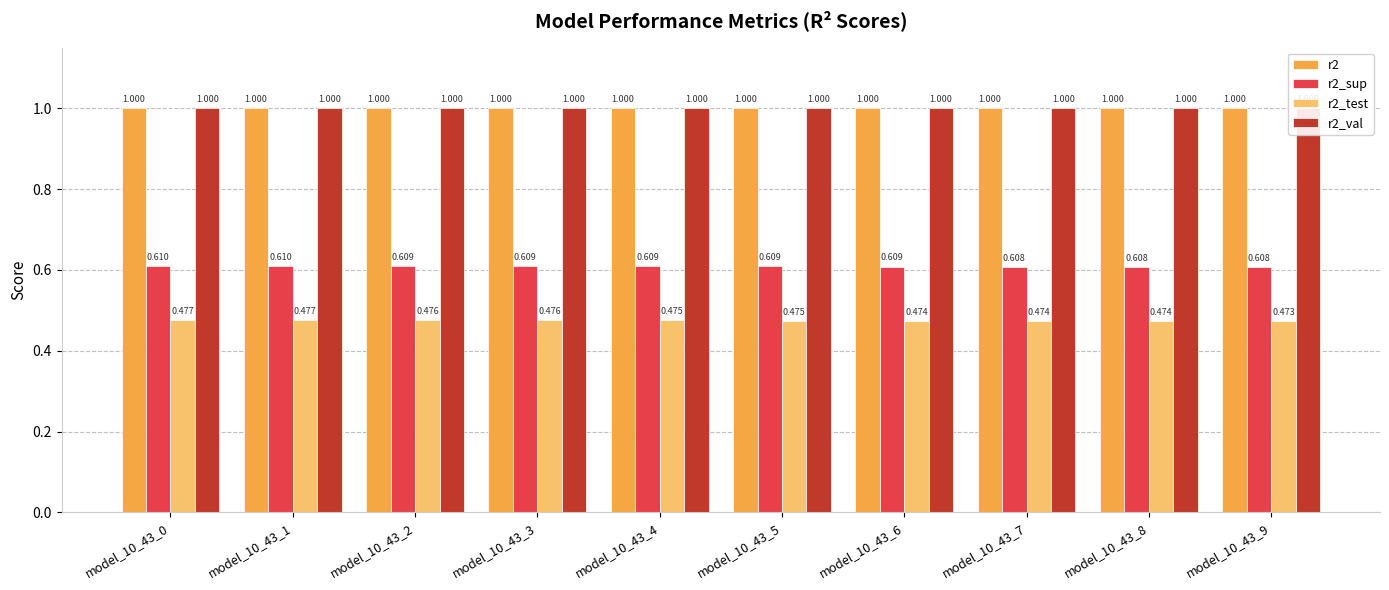

Between model_10_43_1 and model_10_43_2, which series saw the biggest shift?

r2_test